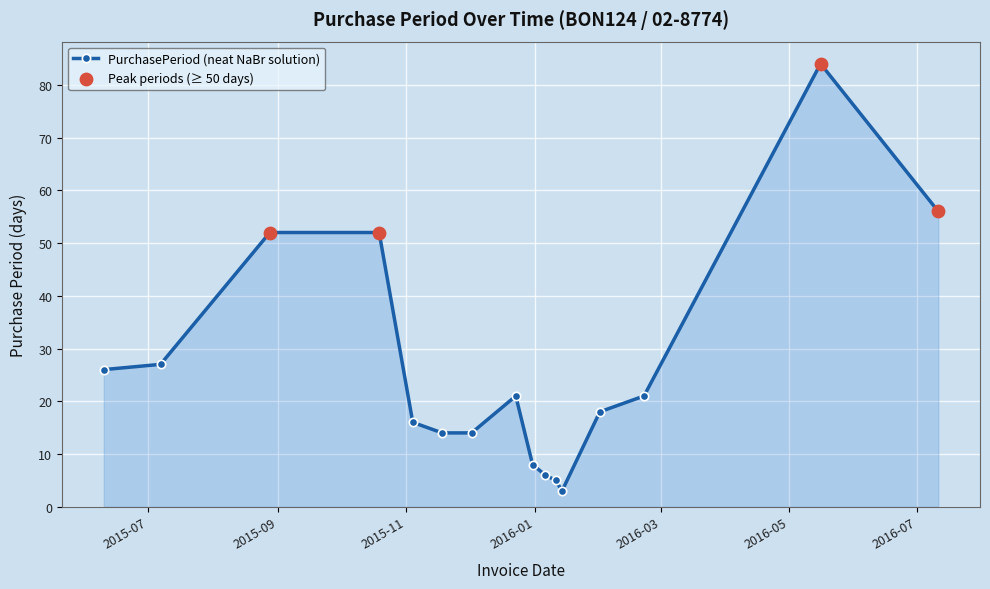

What is the maximum value shown in the chart?

84